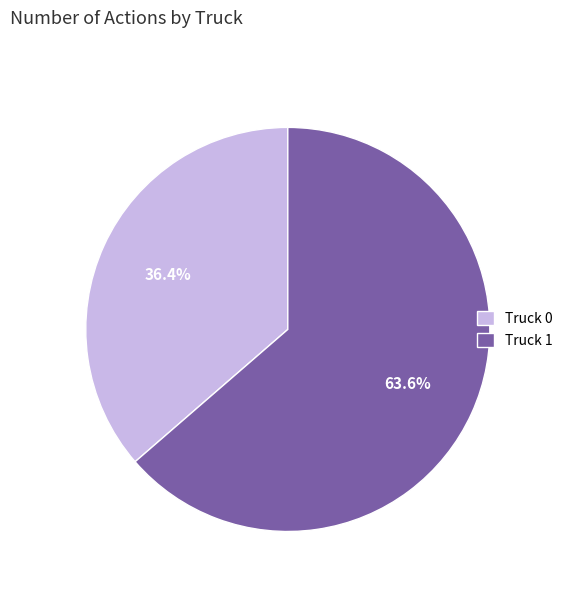

How many slices are in this pie chart?

2